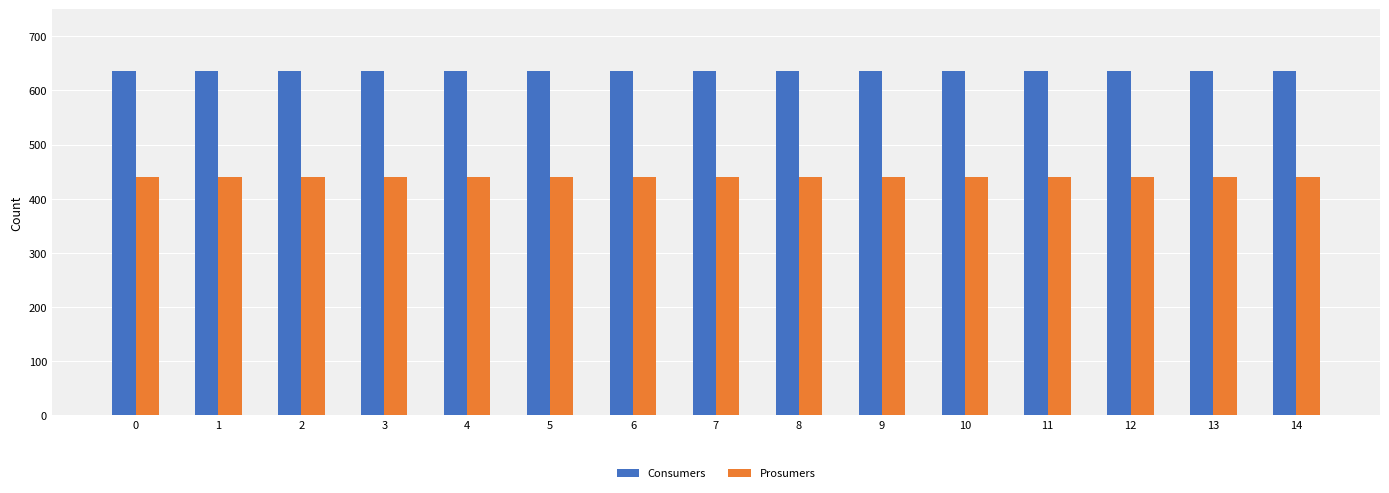

What is the difference between the highest and lowest values at 2?

195